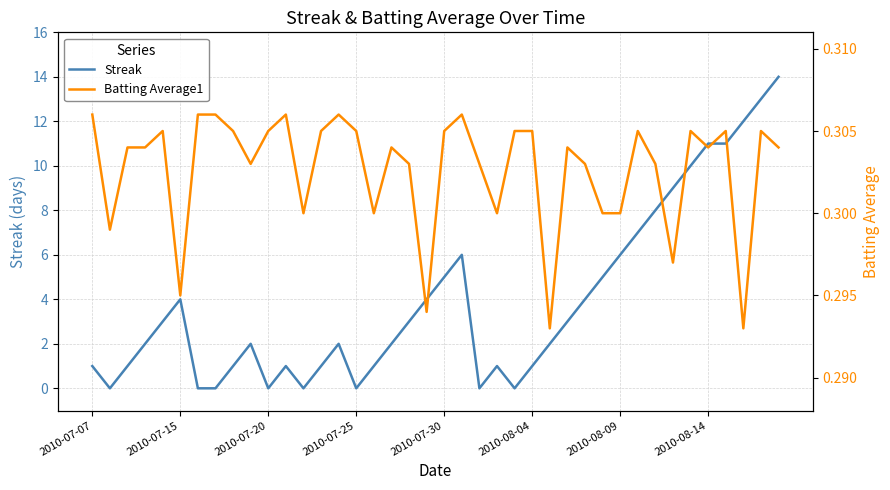

What is the value of the Batting Average1 point at the 2nd from the left?

0.3